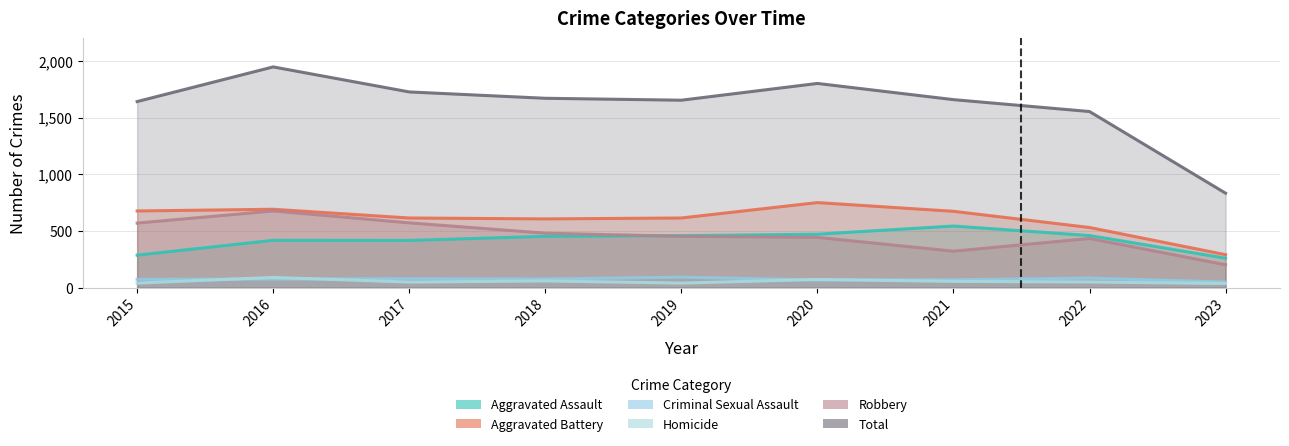

What is the value of the Total point at the 4th from the left?

1671